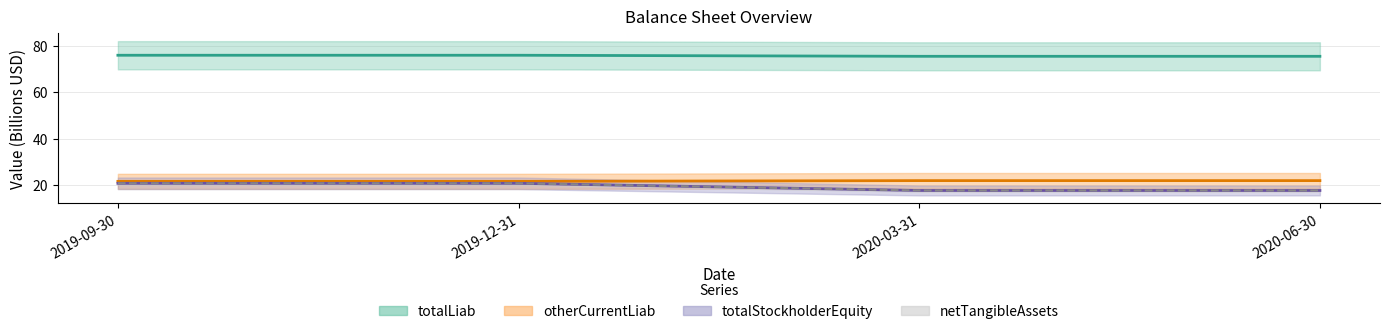

Reading right to left, list all the values displayed in this chart.

totalStockholderEquity: 2020-06-30=75.4	2020-03-31=75.4	2019-12-31=75.8	2019-09-30=75.8
netTangibleAssets: 2020-06-30=21.9	2020-03-31=21.9	2019-12-31=21.6	2019-09-30=21.6
totalLiab: 2020-06-30=17.7	2020-03-31=17.7	2019-12-31=20.7	2019-09-30=20.7
otherCurrentLiab: 2020-06-30=17.7	2020-03-31=17.7	2019-12-31=20.7	2019-09-30=20.7